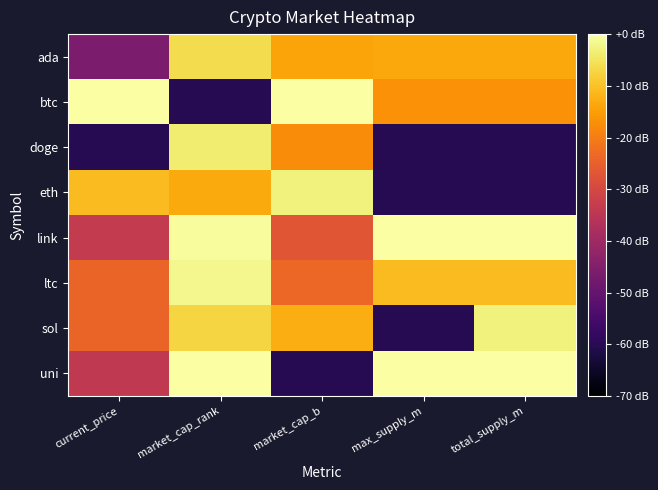

Reading left to right, what are all the values shown in this chart?

ada: current_price=-46.0	market_cap_rank=-6.2	market_cap_b=-14.2	max_supply_m=-13.5	total_supply_m=-13.5
btc: current_price=0.0	market_cap_rank=-60.0	market_cap_b=0.0	max_supply_m=-16.8	total_supply_m=-16.8
doge: current_price=-60.0	market_cap_rank=-3.7	market_cap_b=-17.6	max_supply_m=-60.0	total_supply_m=-60.0
eth: current_price=-10.8	market_cap_rank=-13.2	market_cap_b=-2.9	max_supply_m=-60.0	total_supply_m=-60.0
link: current_price=-33.5	market_cap_rank=-0.7	market_cap_b=-27.1	max_supply_m=0.0	total_supply_m=0.0
ltc: current_price=-24.3	market_cap_rank=-1.8	market_cap_b=-23.7	max_supply_m=-10.8	total_supply_m=-10.8
sol: current_price=-24.3	market_cap_rank=-7.2	market_cap_b=-12.8	max_supply_m=-60.0	total_supply_m=-2.9
uni: current_price=-34.2	market_cap_rank=0.0	market_cap_b=-60.0	max_supply_m=0.0	total_supply_m=0.0